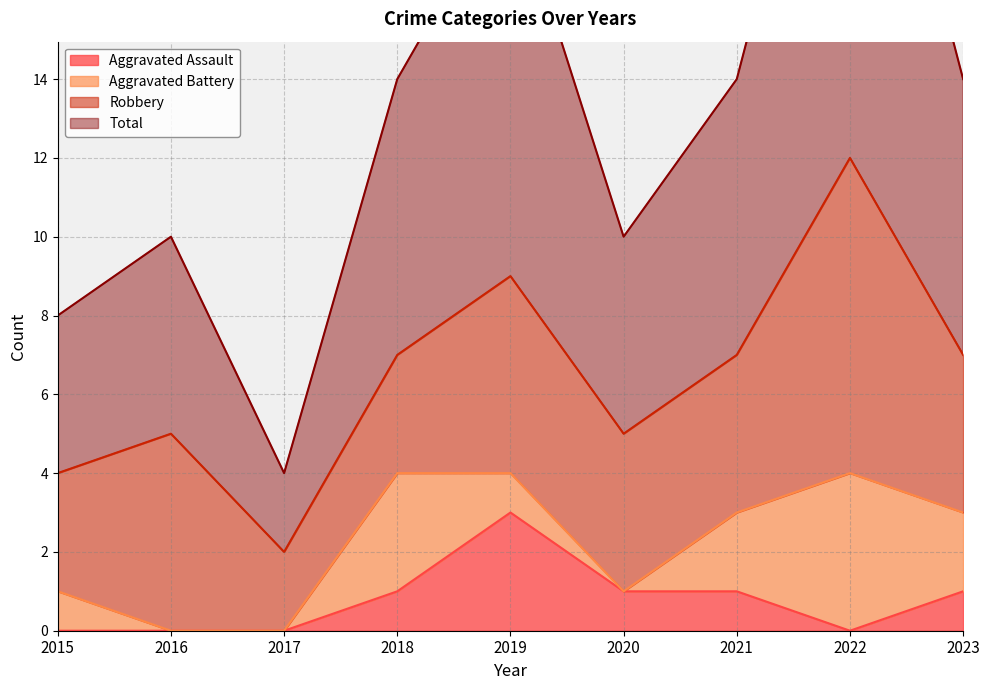

What value does the Total series have at 2017?

4